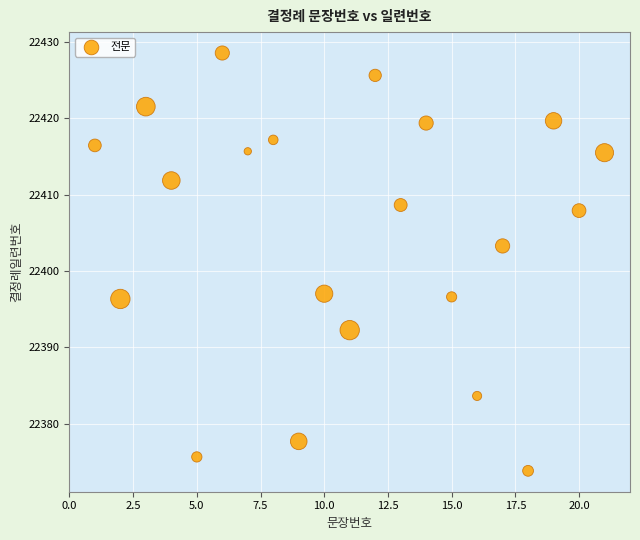

What is the range of Y values (max minus min)?

54.7